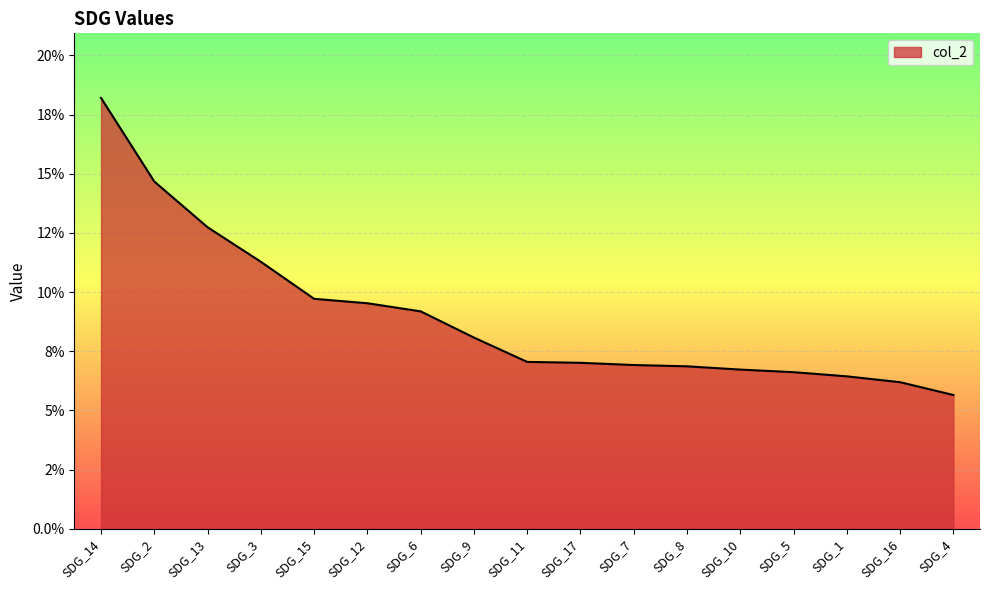

True or false: the data has more than 1 interior local peaks.

False